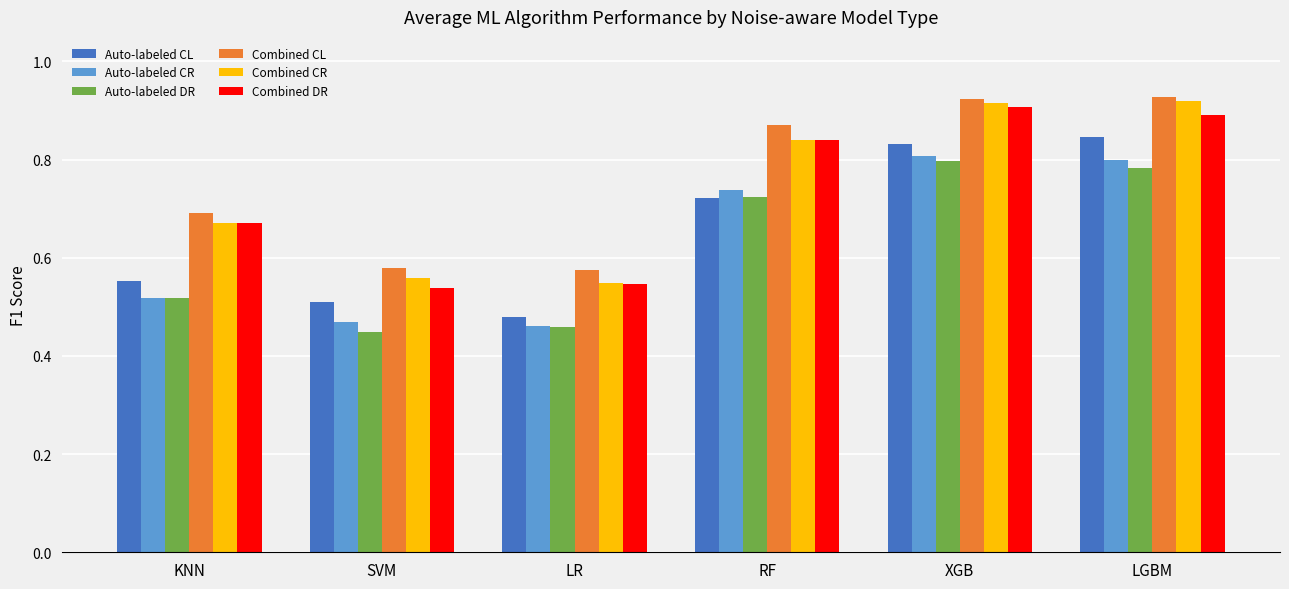

What is the sum of the Combined CL values at XGB and RF?

1.8